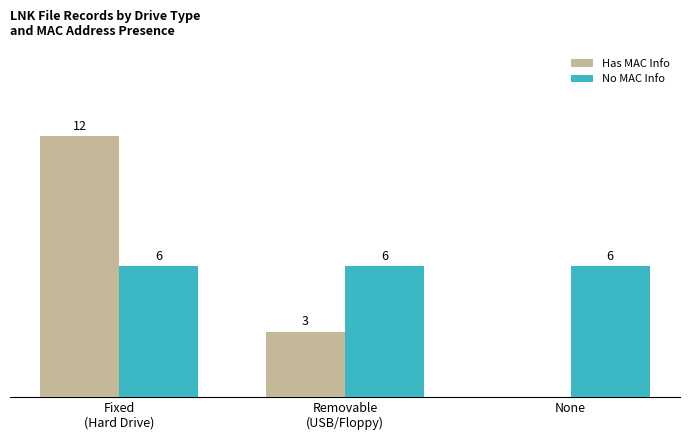

Where does the Has MAC Info series first go above 3?

Fixed
(Hard Drive)